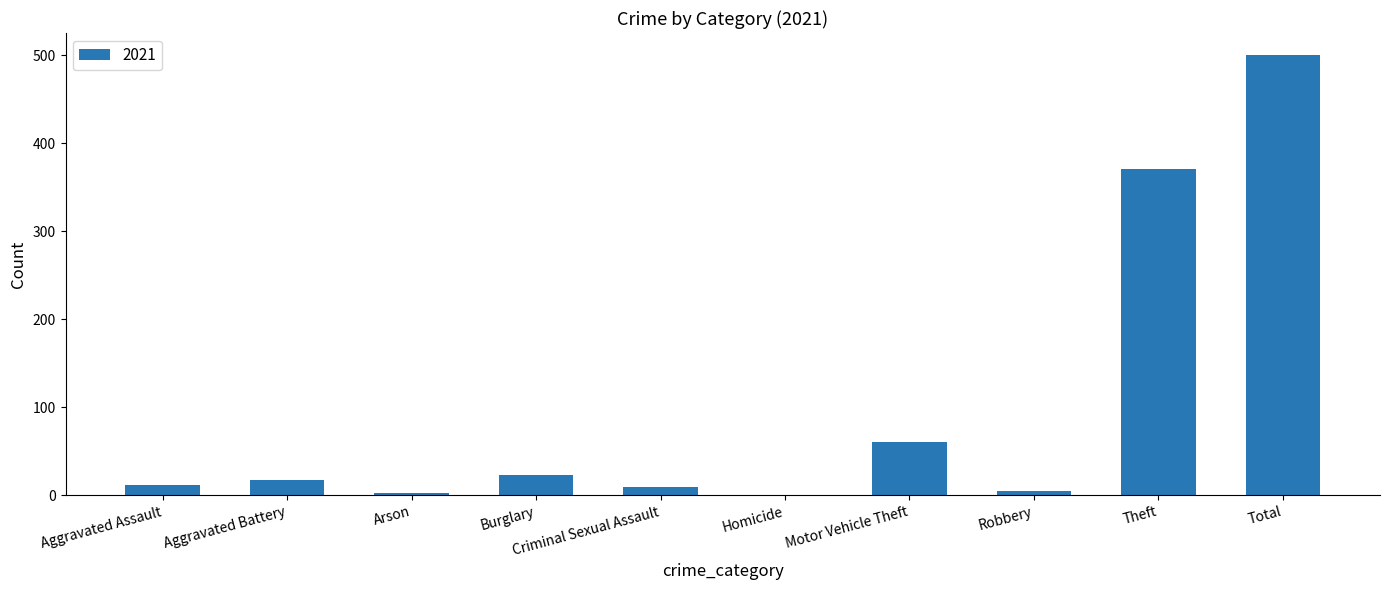

At which label is the value closest to 250?

Theft